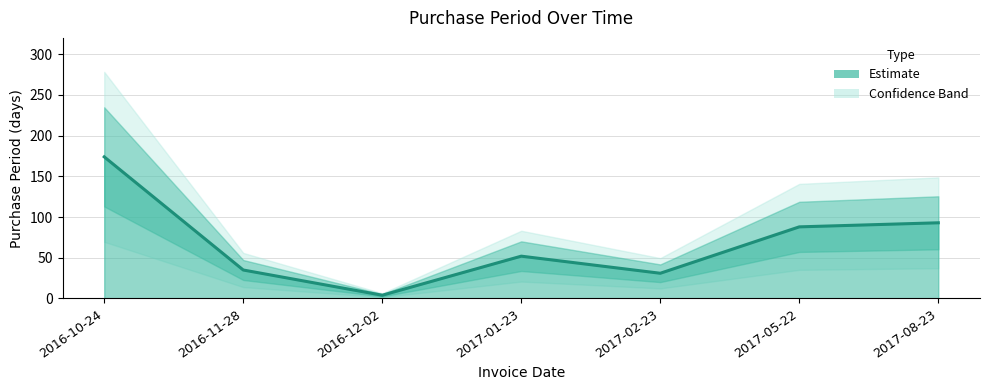

How many points are lower than both their immediate neighbors (excluding endpoints)?

2